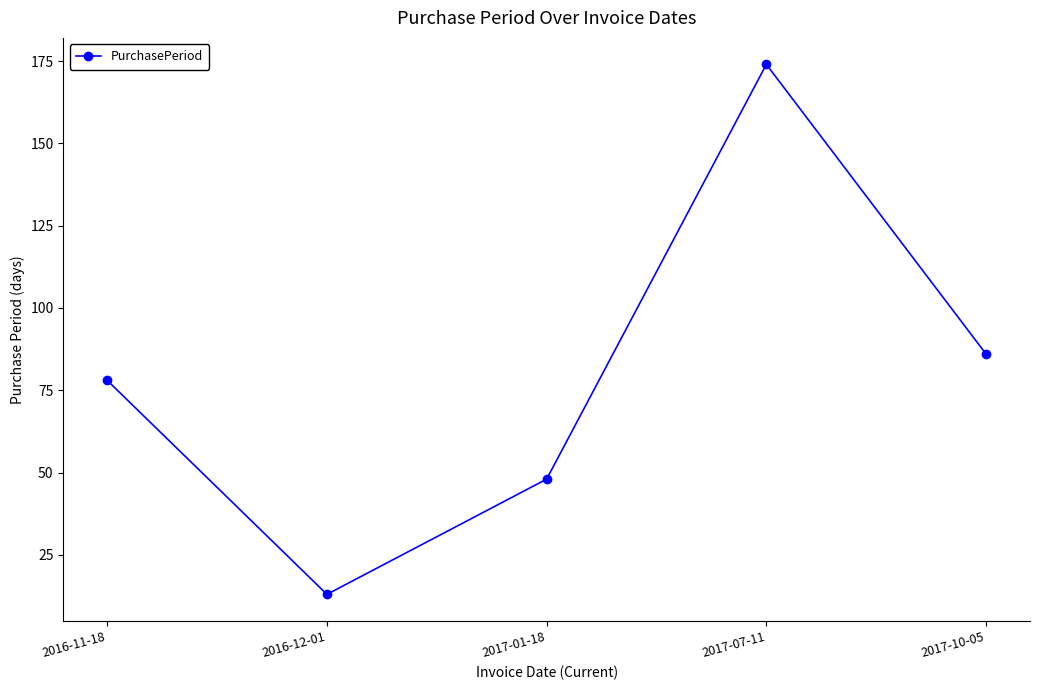

Which has a higher value, 2017-01-18 or 2016-11-18?

2016-11-18